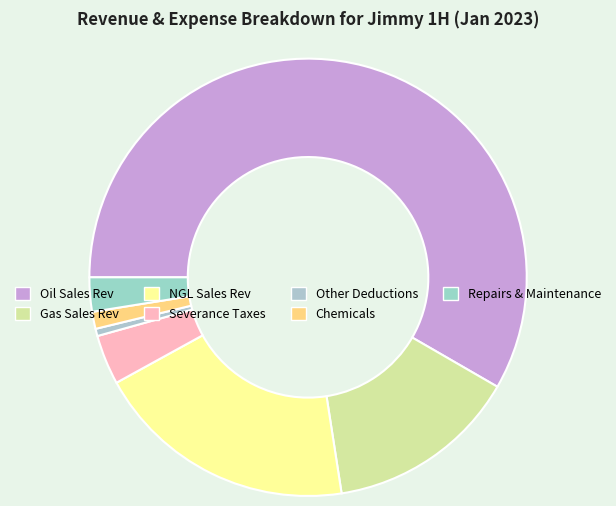

Between Gas Sales Rev and Other Deductions, which is larger?

Gas Sales Rev